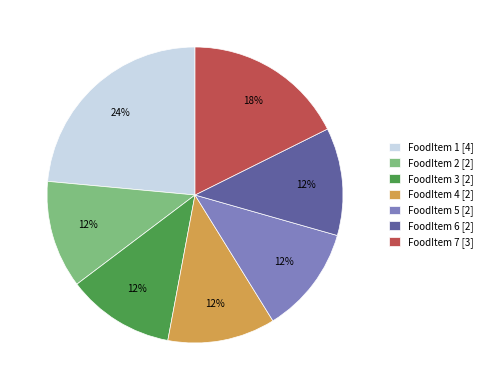

Is there a majority slice in this chart?

No